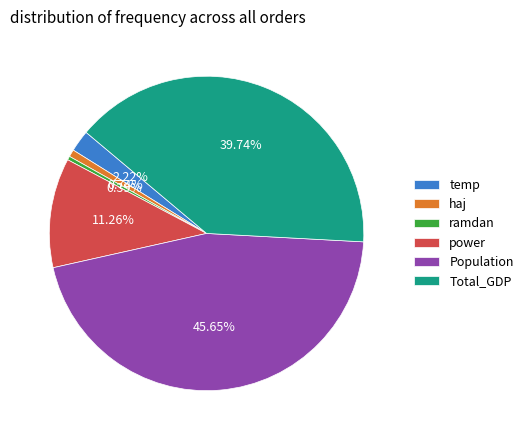

Which slice is the largest?

Population